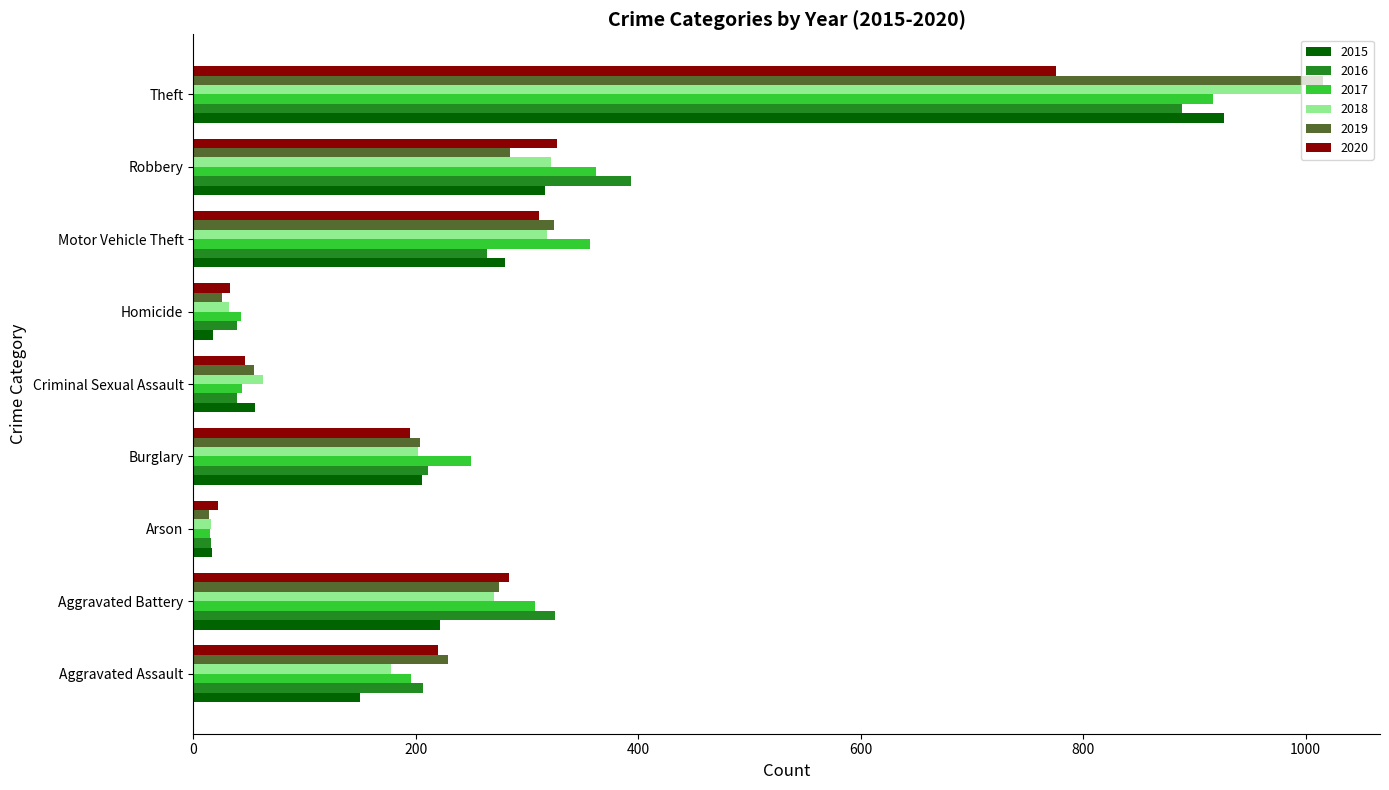

Which series has the largest range (max minus min)?

2019